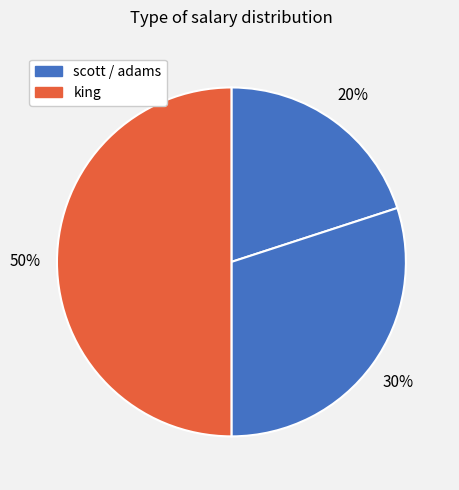

How many segments does this pie chart have?

3